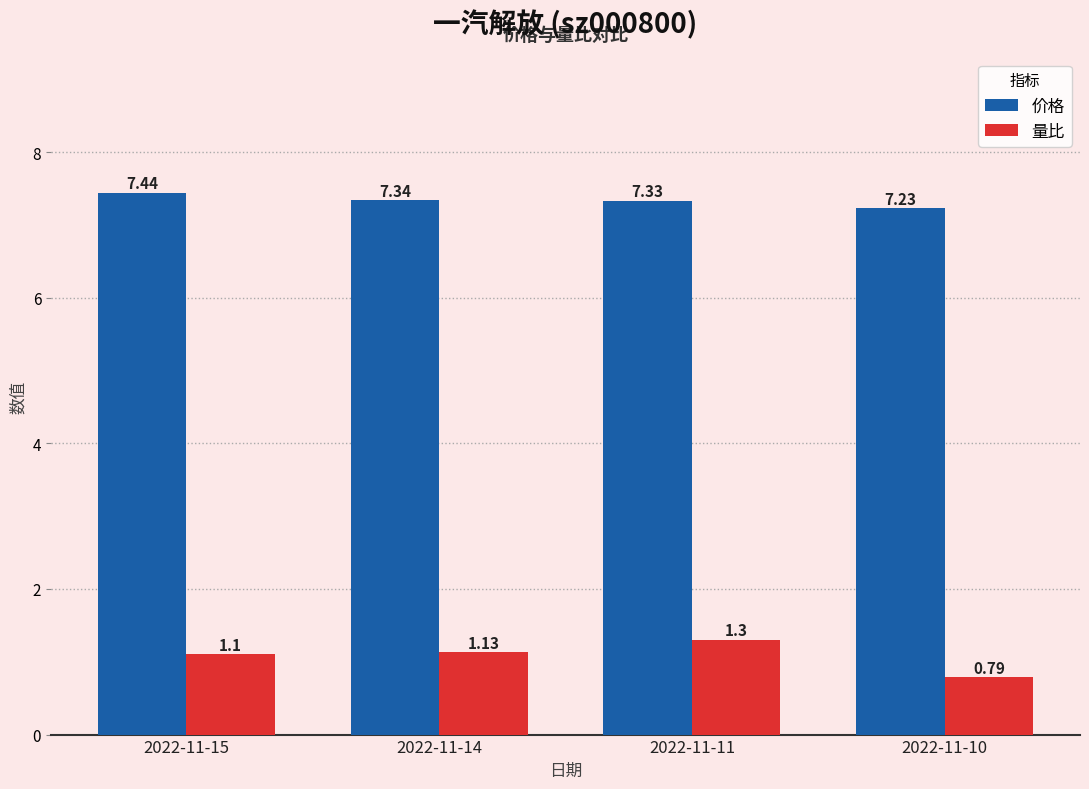

Between 2022-11-14 and 2022-11-11, which series saw the biggest shift?

量比